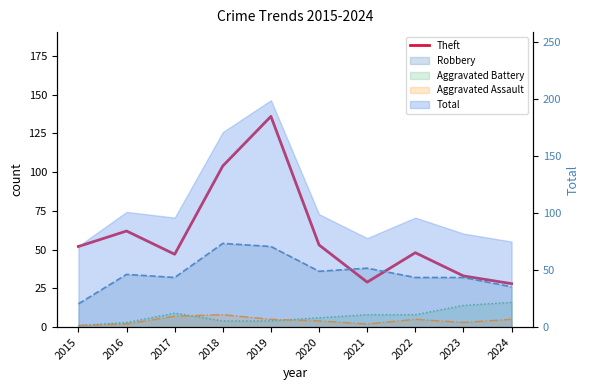

At which category does the data reach its first local peak?

2016